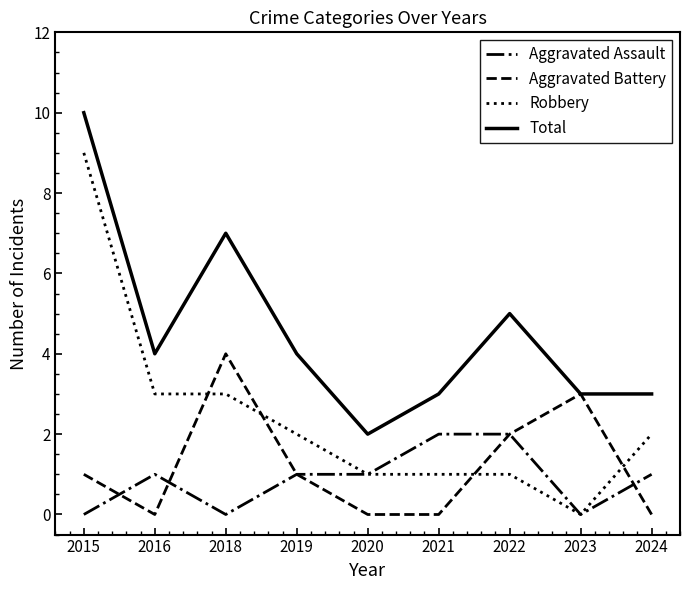

Reading left to right, what are all the values shown in this chart?

Aggravated Assault: 0	1	0	1	1	2	2	0	1
Aggravated Battery: 1	0	4	1	0	0	2	3	0
Robbery: 9	3	3	2	1	1	1	0	2
Total: 10	4	7	4	2	3	5	3	3